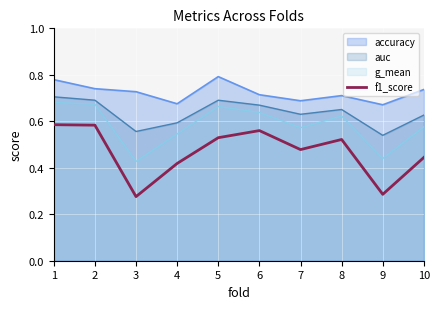

What is the total value across all series at 8?

2.5